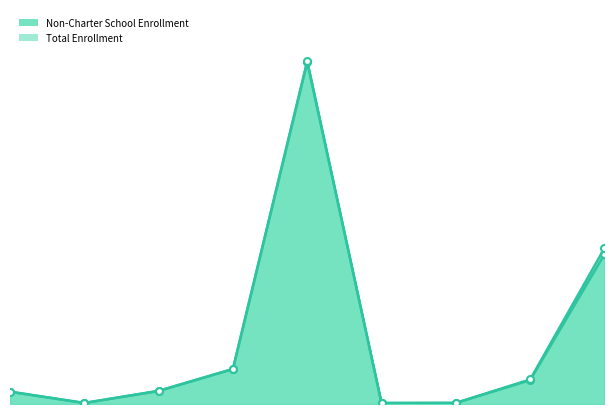

List the series in order of their peak value, lowest first.

Non-Charter School Enrollment, Total Enrollment